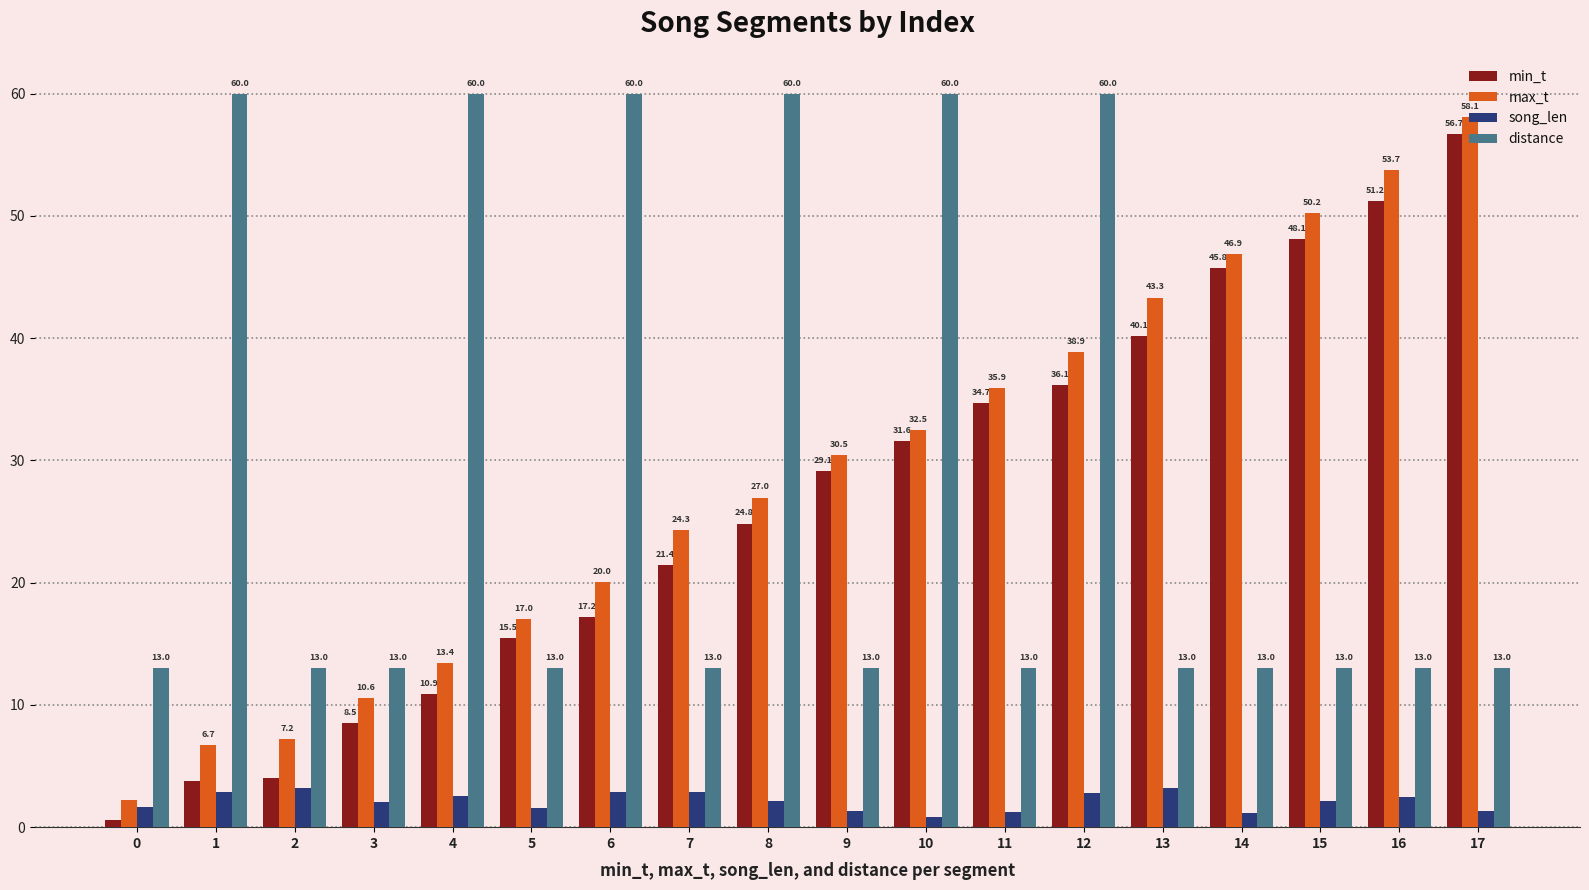

What value does the distance series have at 7?

13.0